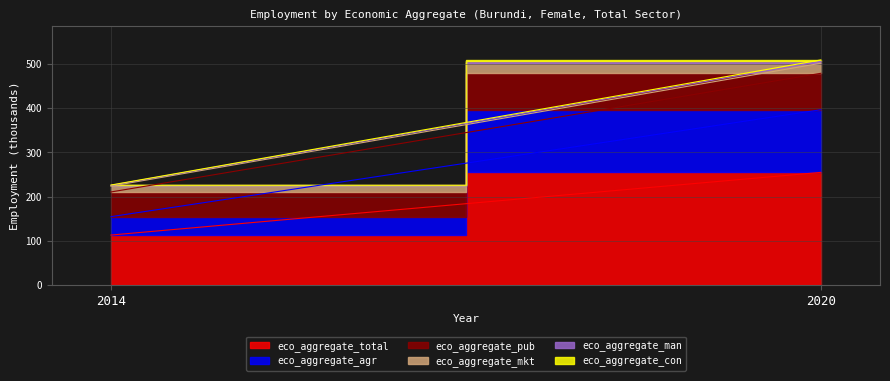

Rank the series at 2020 from highest to lowest value.

eco_aggregate_total, eco_aggregate_agr, eco_aggregate_pub, eco_aggregate_mkt, eco_aggregate_man, eco_aggregate_con